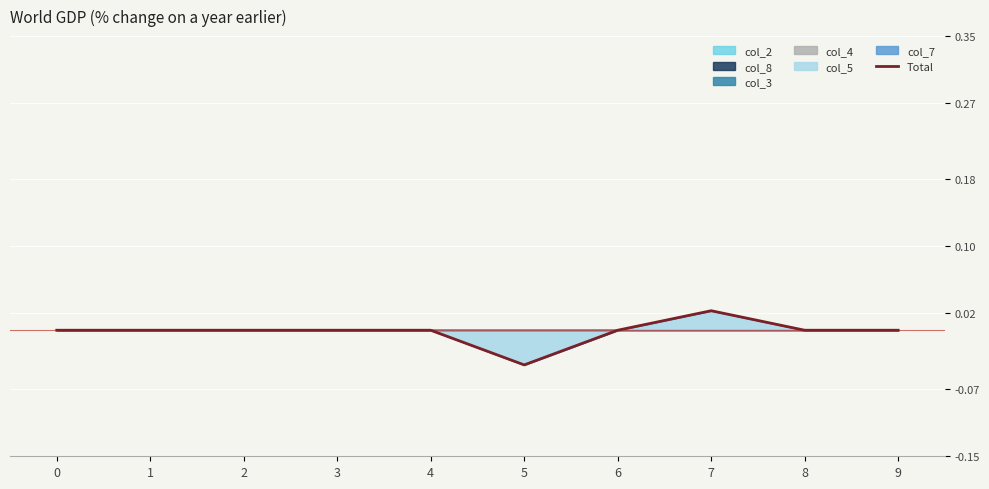

The chart shows a value of 0.0 at 4. True or false?

False